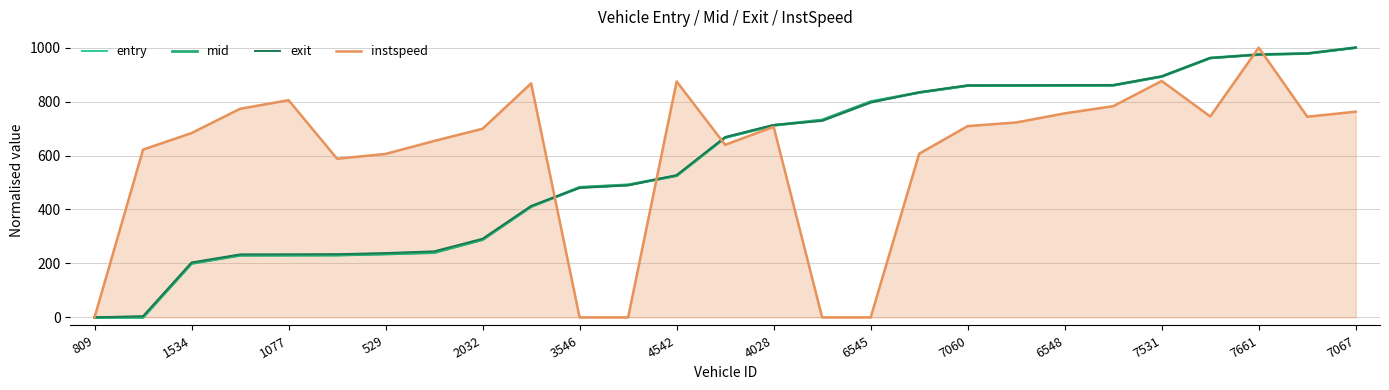

What is the difference between the second highest and second lowest values in the instspeed series?

876.3